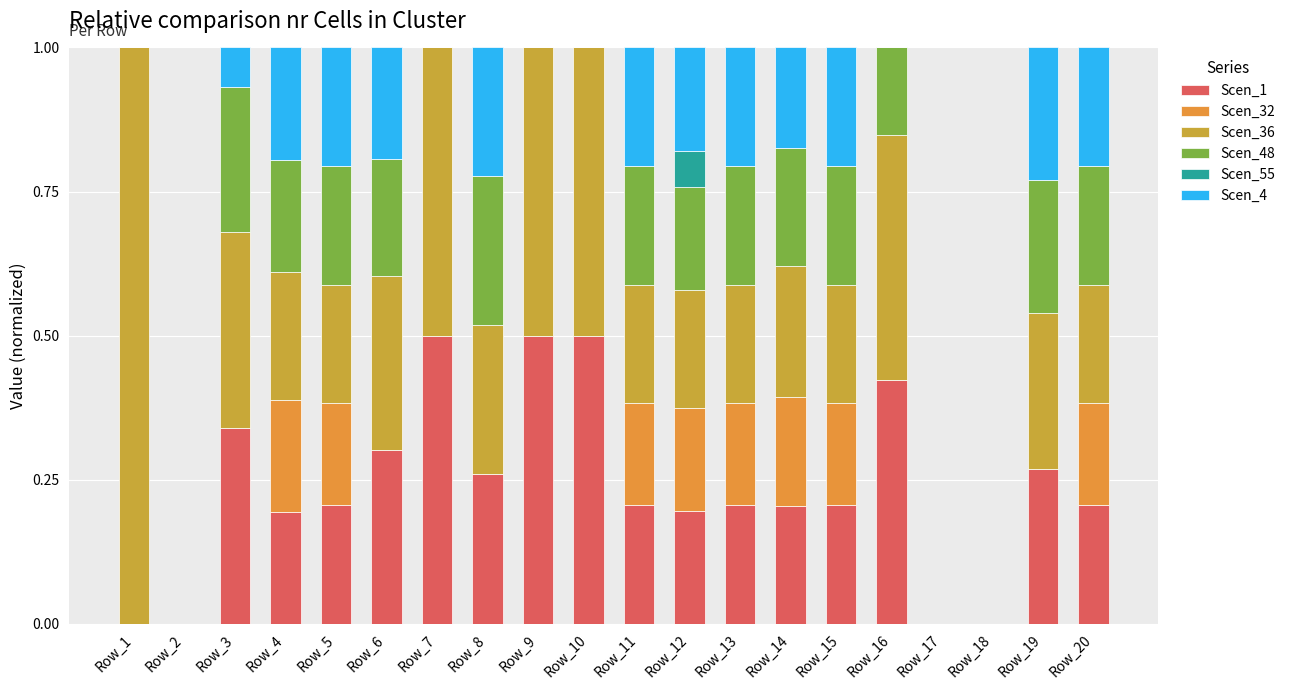

Are the bars horizontal?

No